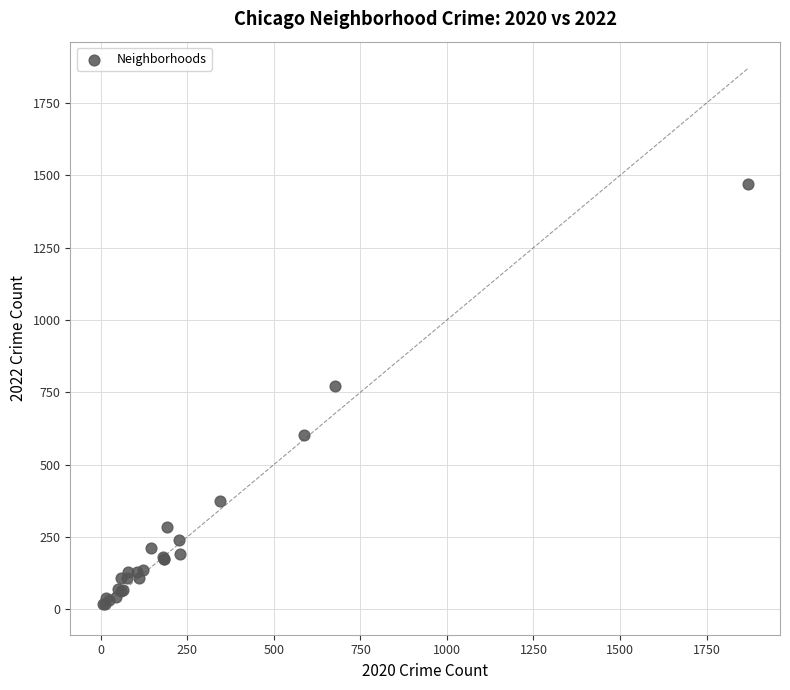

What Y value in the scatter plot is closest to 744?

771